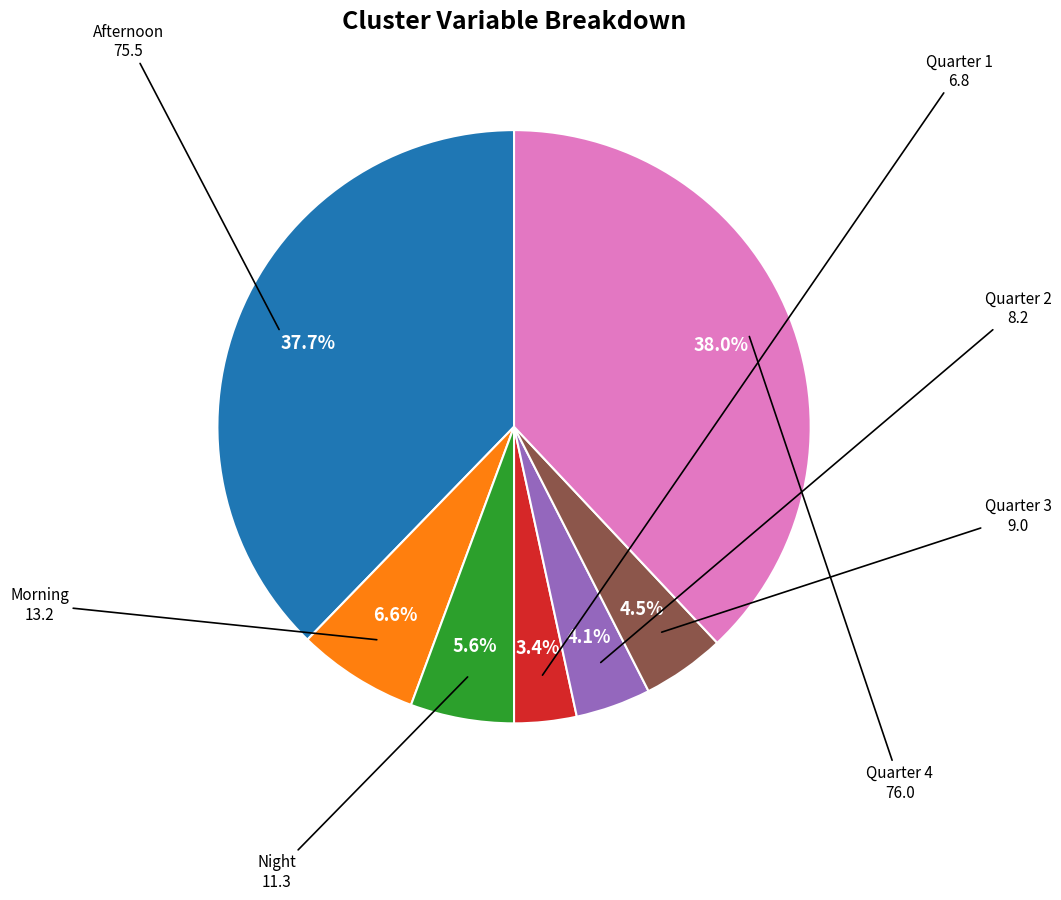

Does any single category account for the majority?

No